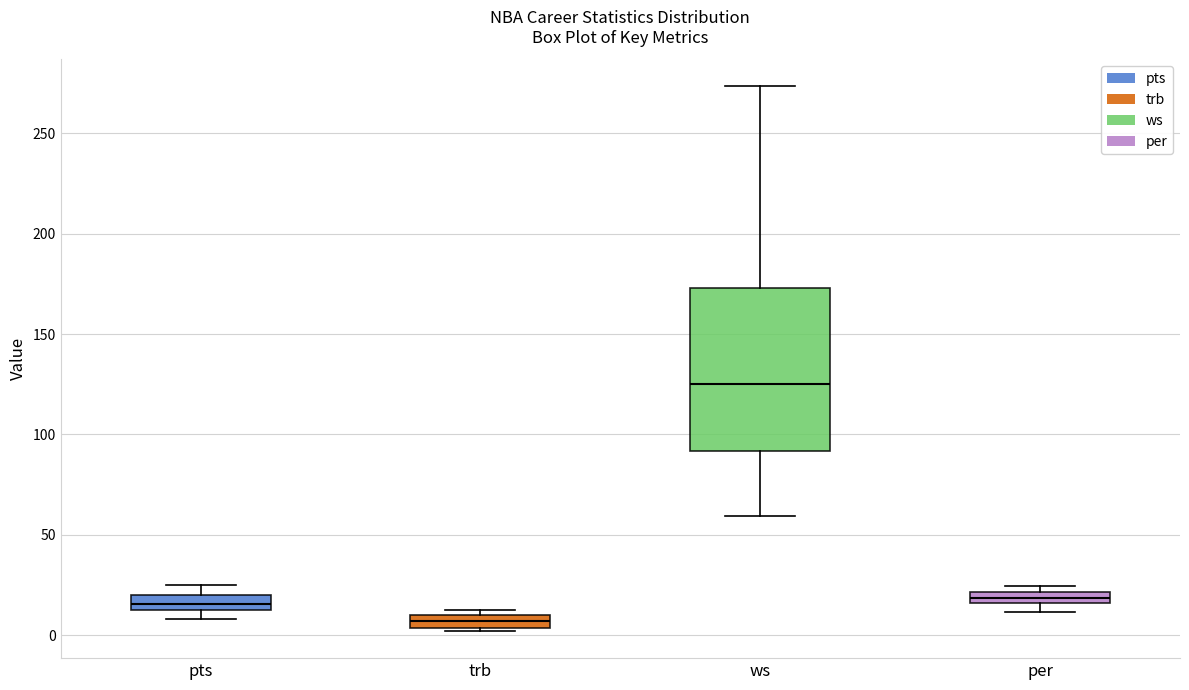

Which box is the tallest, from its lower edge to its upper edge?

ws